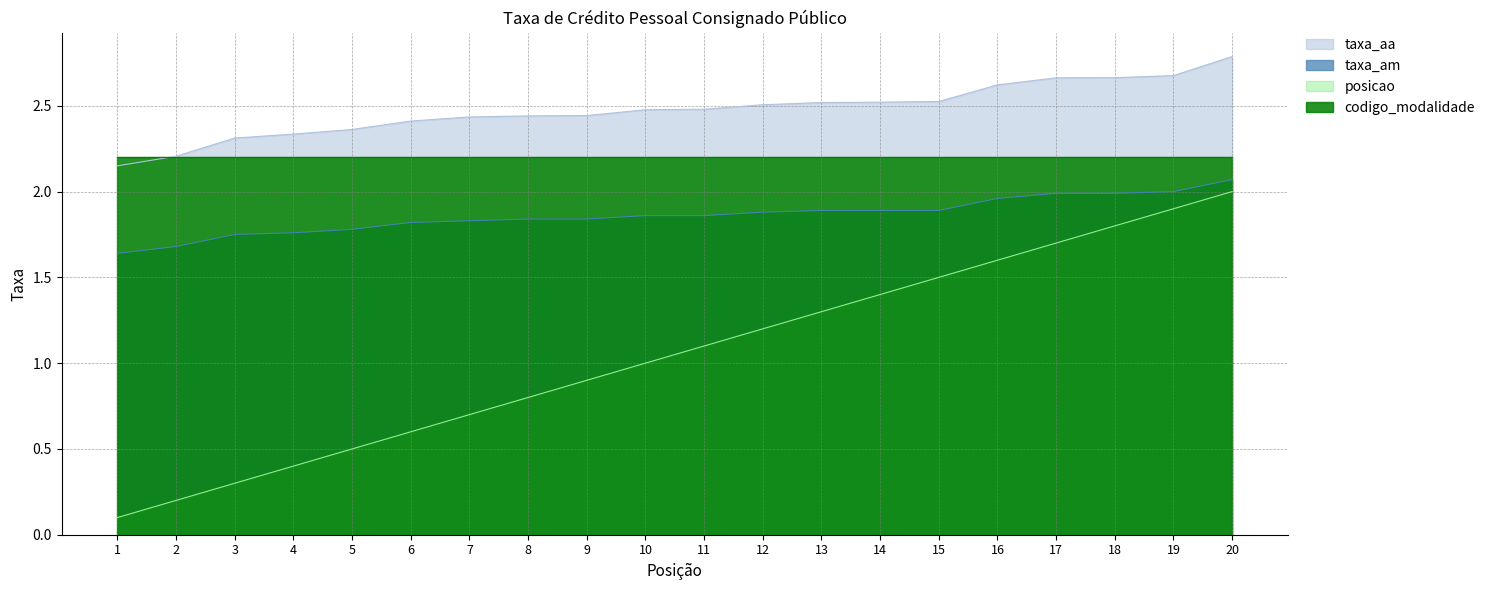

Is the value of posicao at 18 greater than the value of taxa_aa at 14?

No